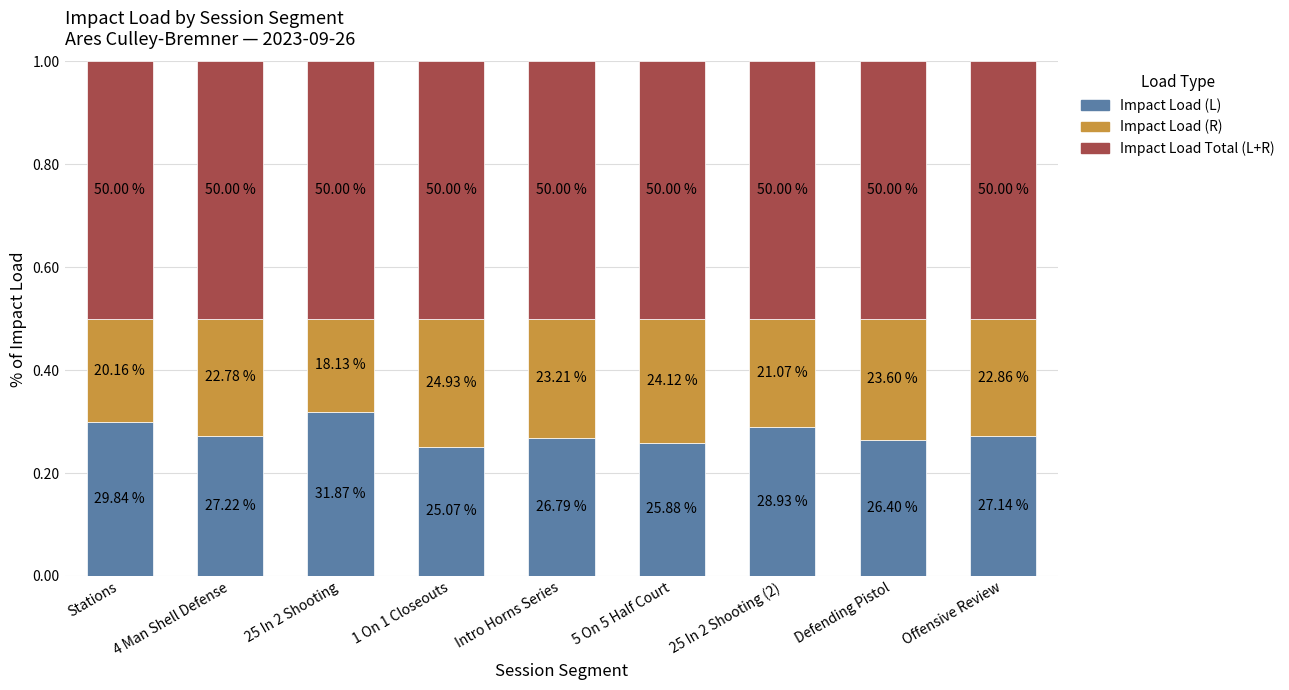

Does the chart contain any negative values?

No